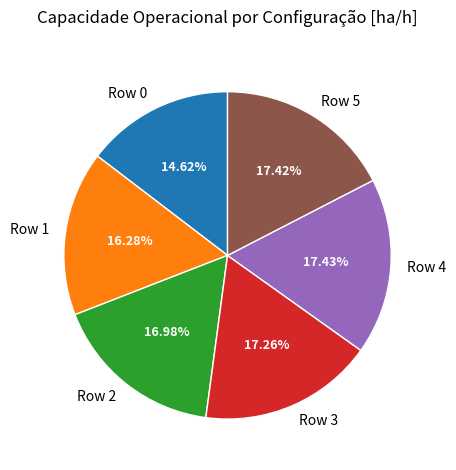

What is the ratio of the value at Row 3 to the value at Row 5?

1.0